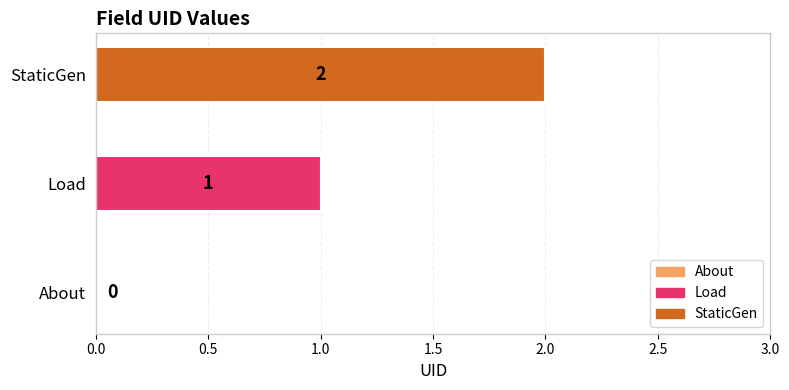

What is the change in value from About to Load?

+1